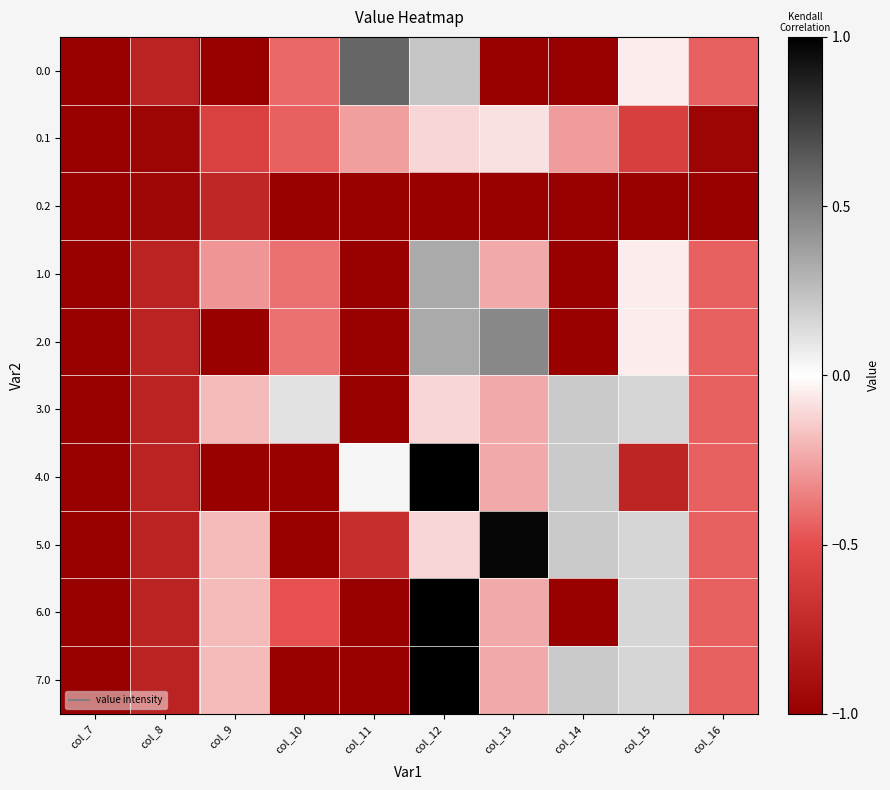

At which category is the sum across all series the highest?

col_12